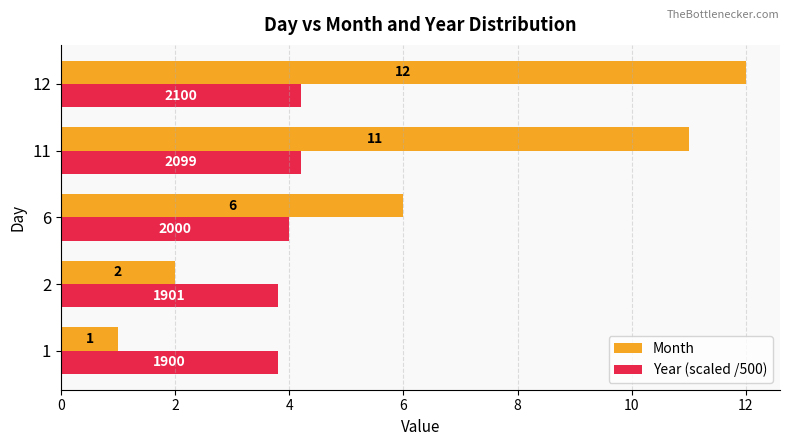

At which label is Year (scaled /500) closest to 4?

6